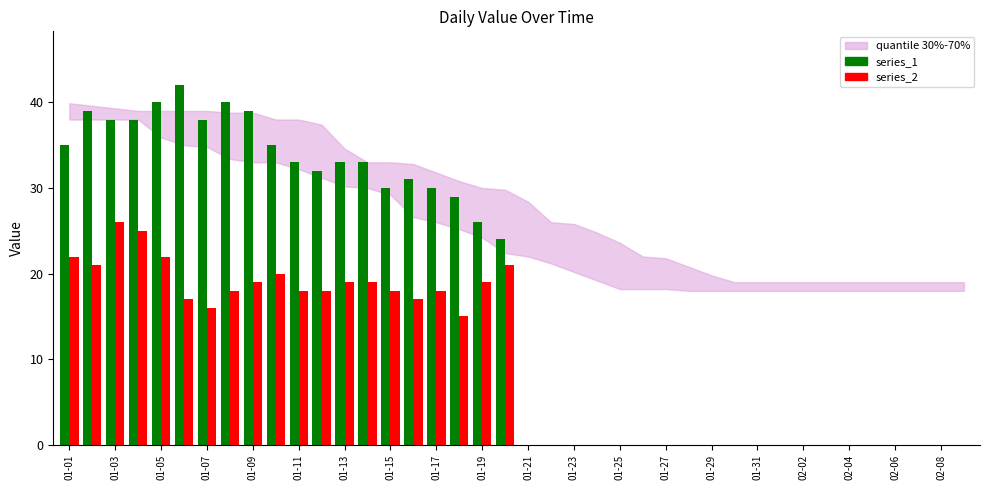

Does the chart contain any negative values?

No